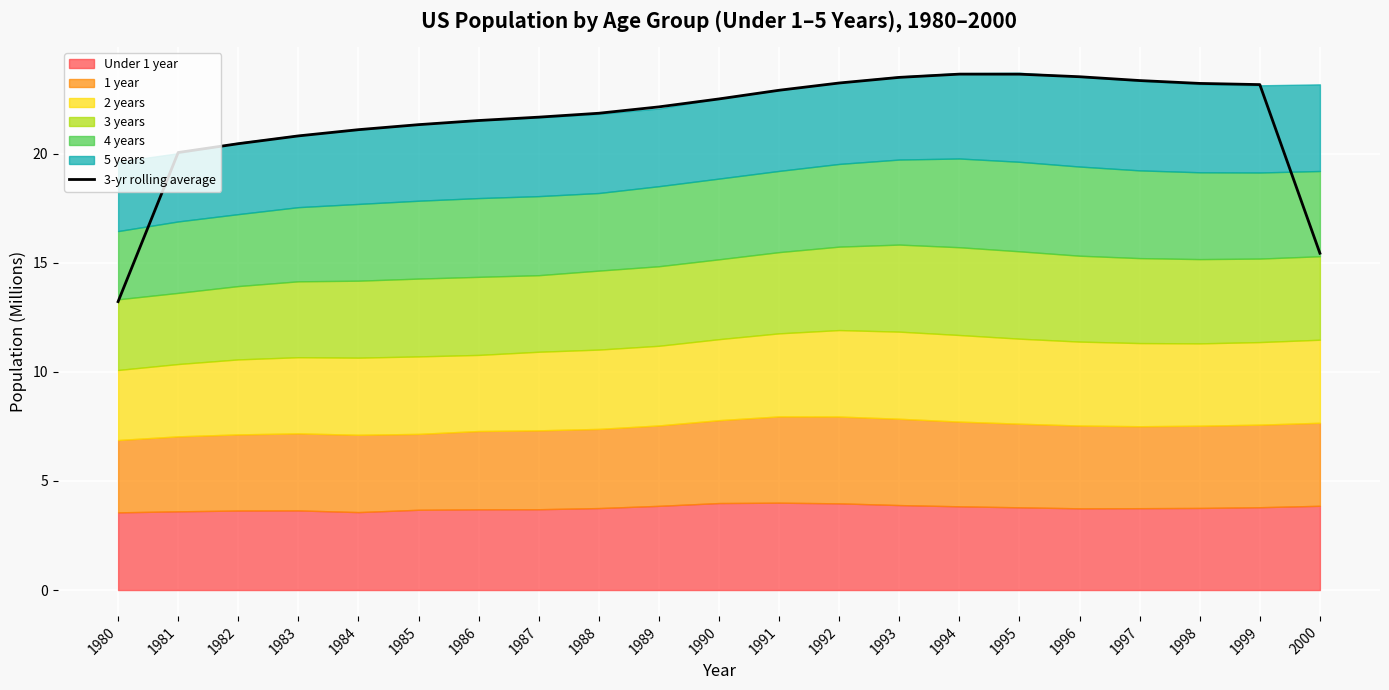

Reading left to right, what are all the values shown in this chart?

13.2	20.1	20.5	20.8	21.1	21.3	21.5	21.7	21.9	22.1	22.5	22.9	23.2	23.5	23.6	23.6	23.5	23.3	23.2	23.2	15.4